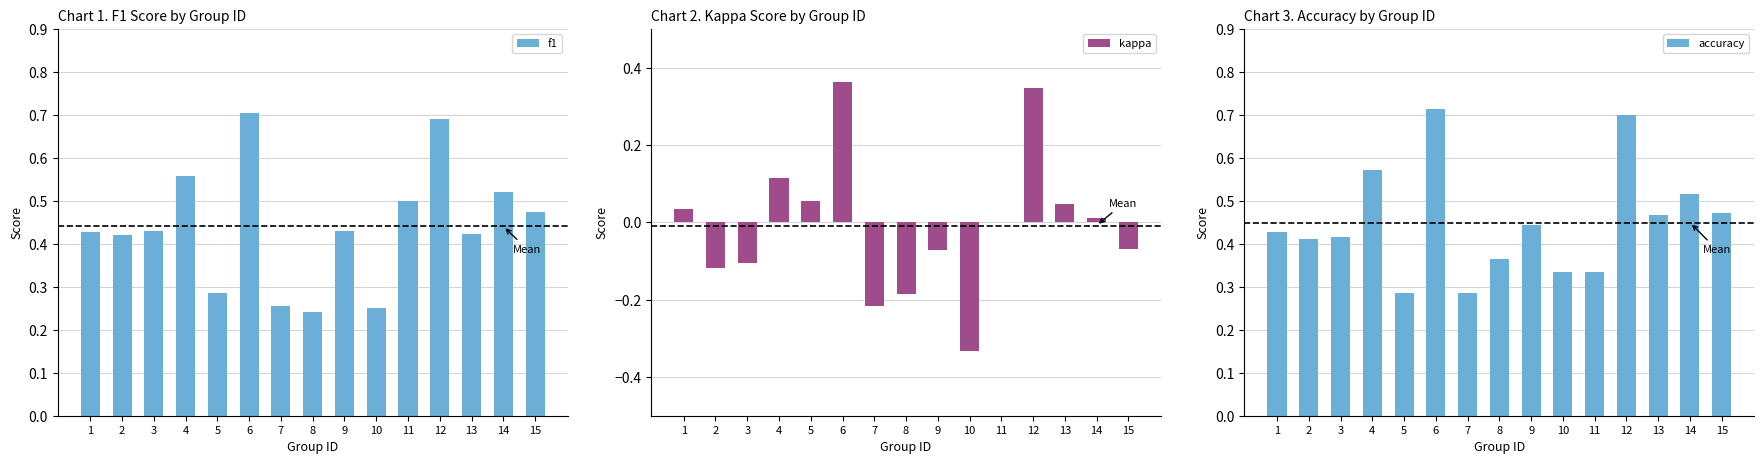

At which label does kappa first exceed 0?

1